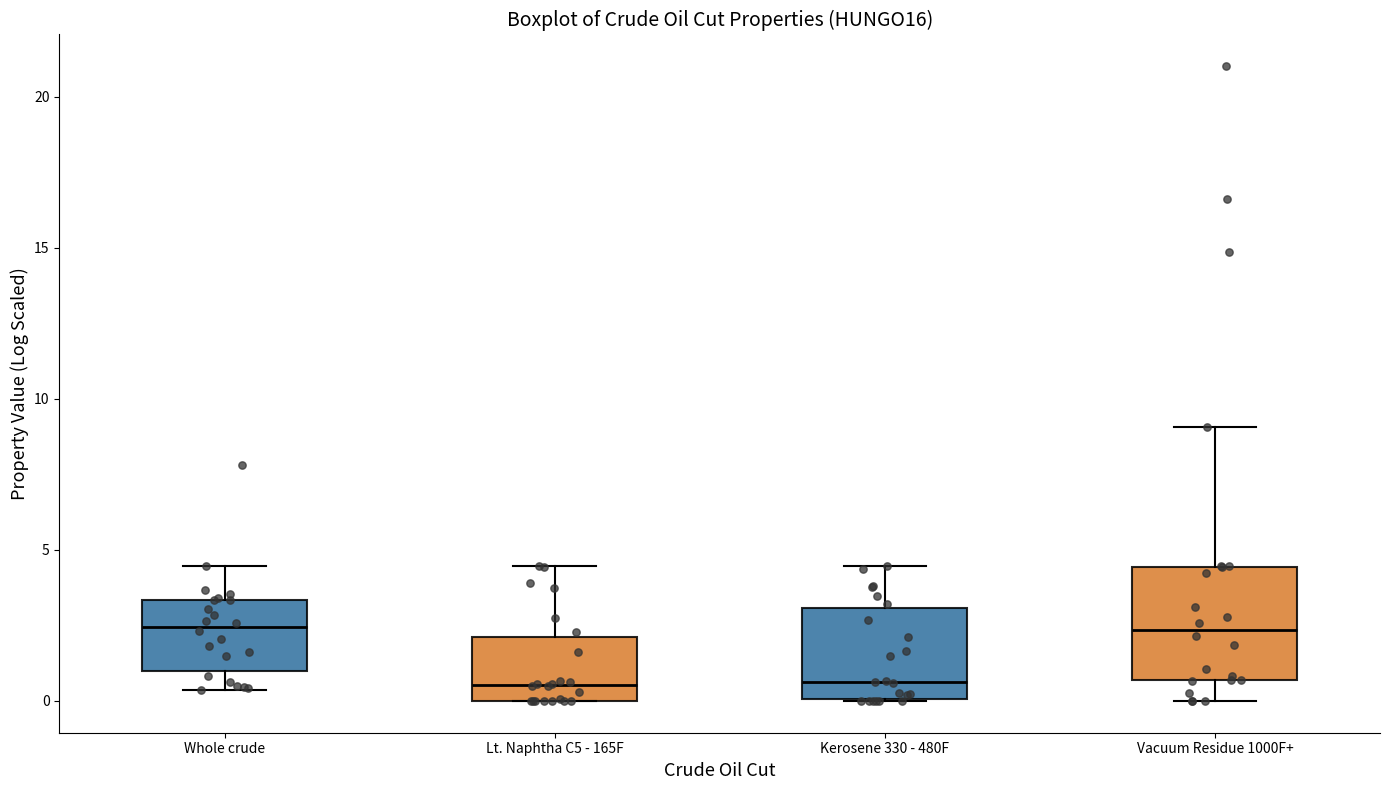

Which box is the tallest, from its lower edge to its upper edge?

Vacuum Residue 1000F+